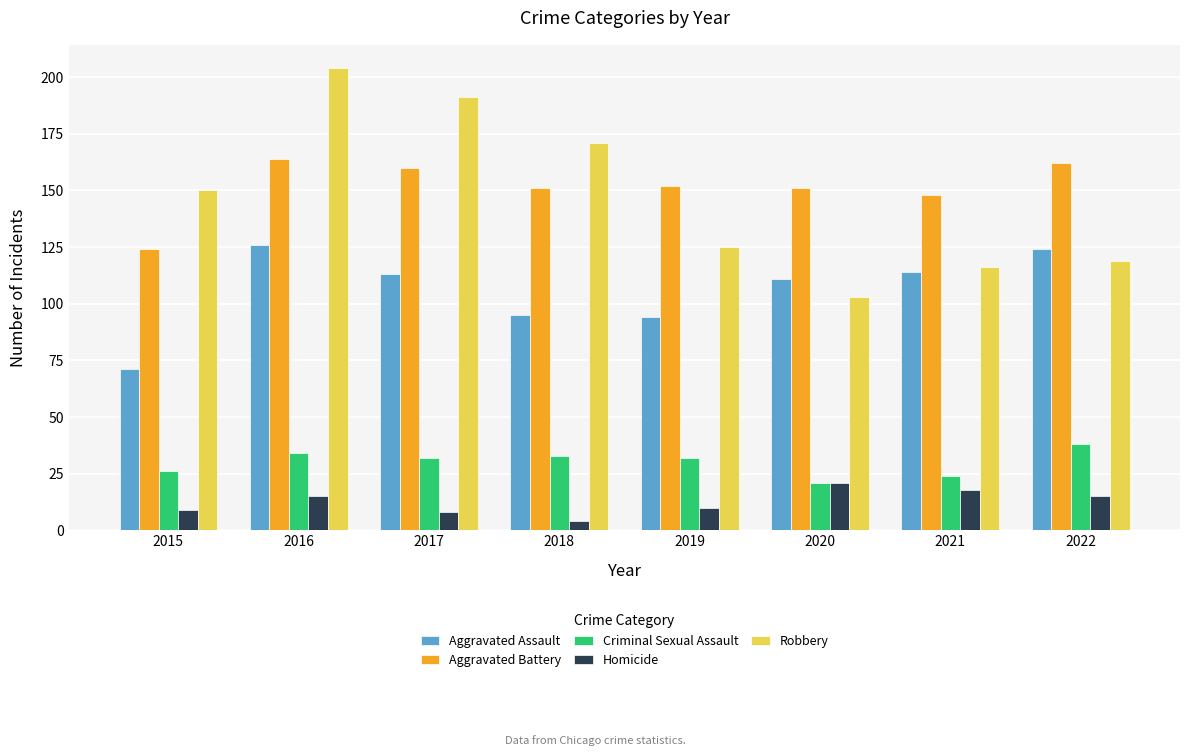

What are all the series names shown in the legend?

Aggravated Assault, Aggravated Battery, Criminal Sexual Assault, Homicide, Robbery